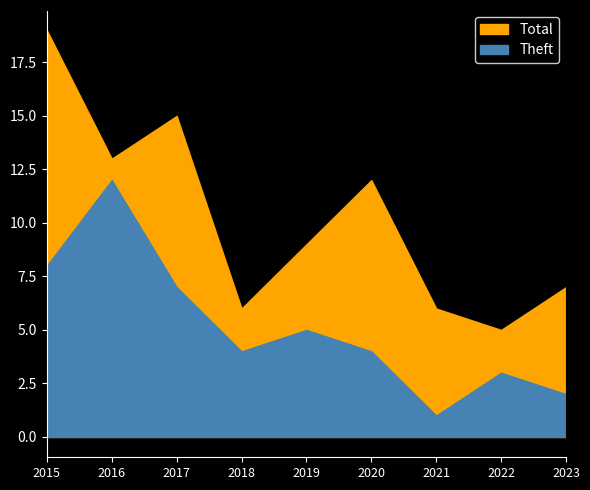

What are all the series names shown in the legend?

Total, Theft